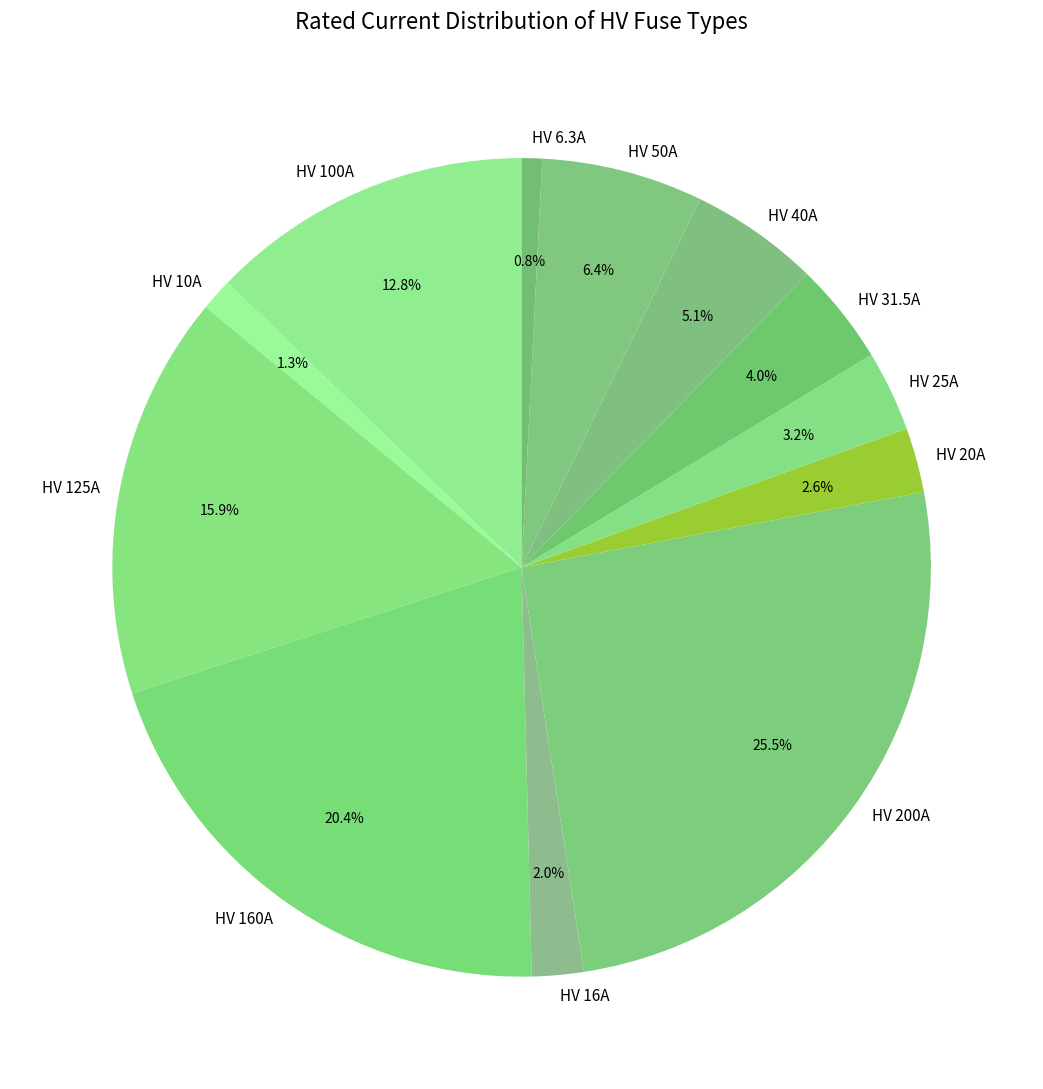

What percentage do HV 16A and HV 40A together represent?

7.1%